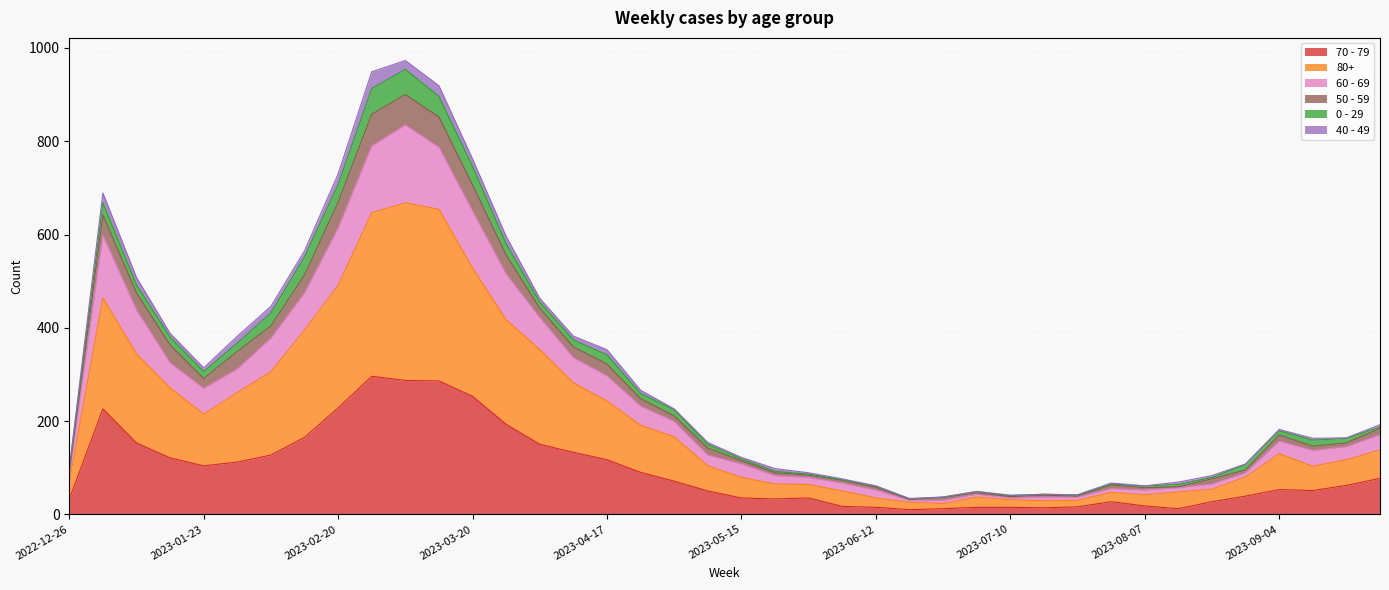

Which category has the lowest value in the 50 - 59 series?

2023-06-19